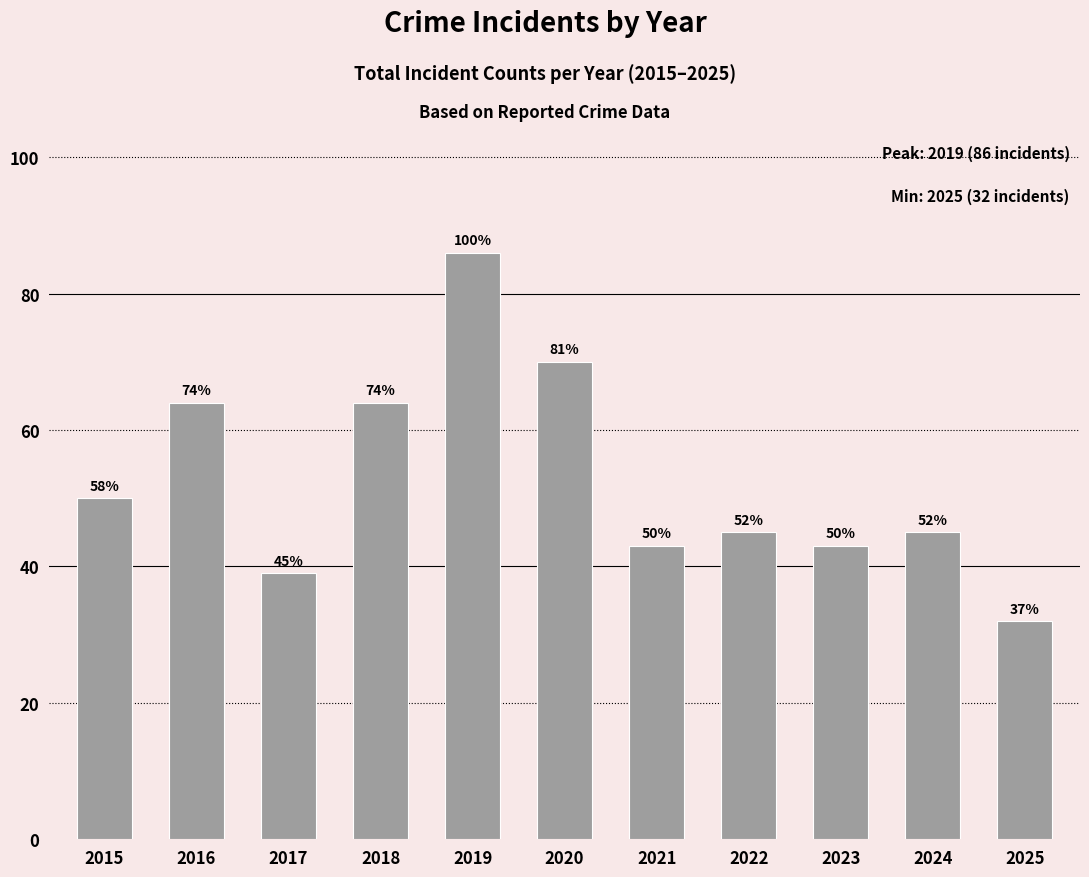

How many bars are there in total?

11